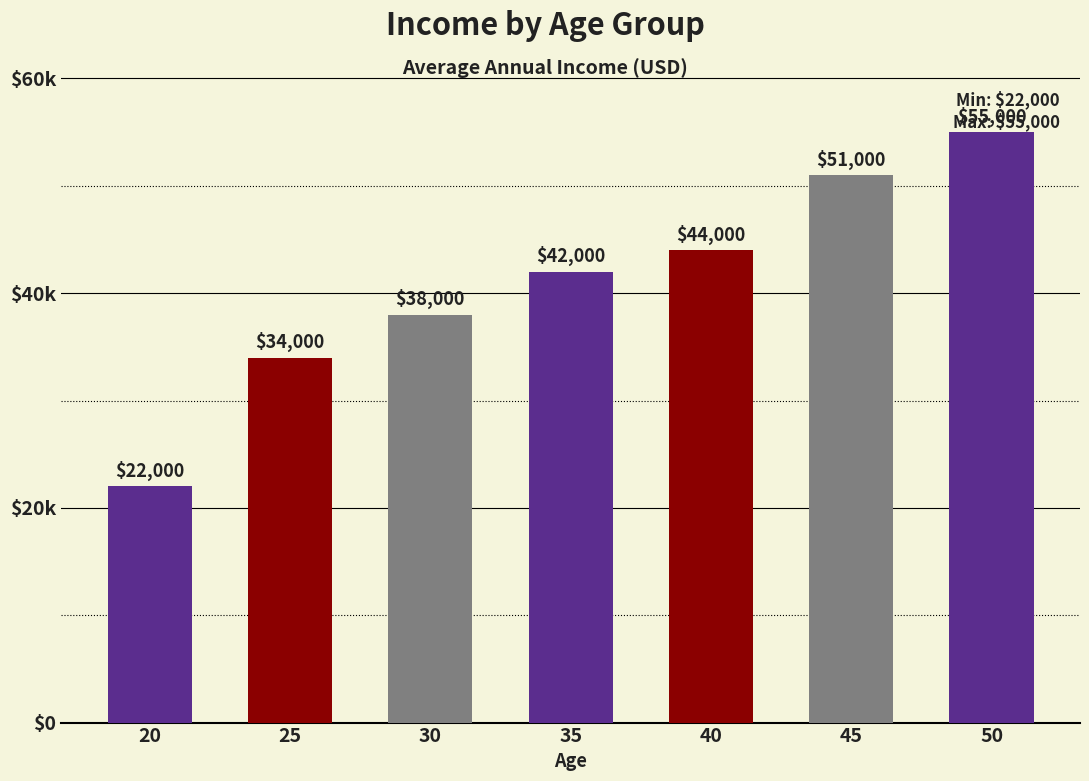

The value at 30 is 65019. True or false?

False